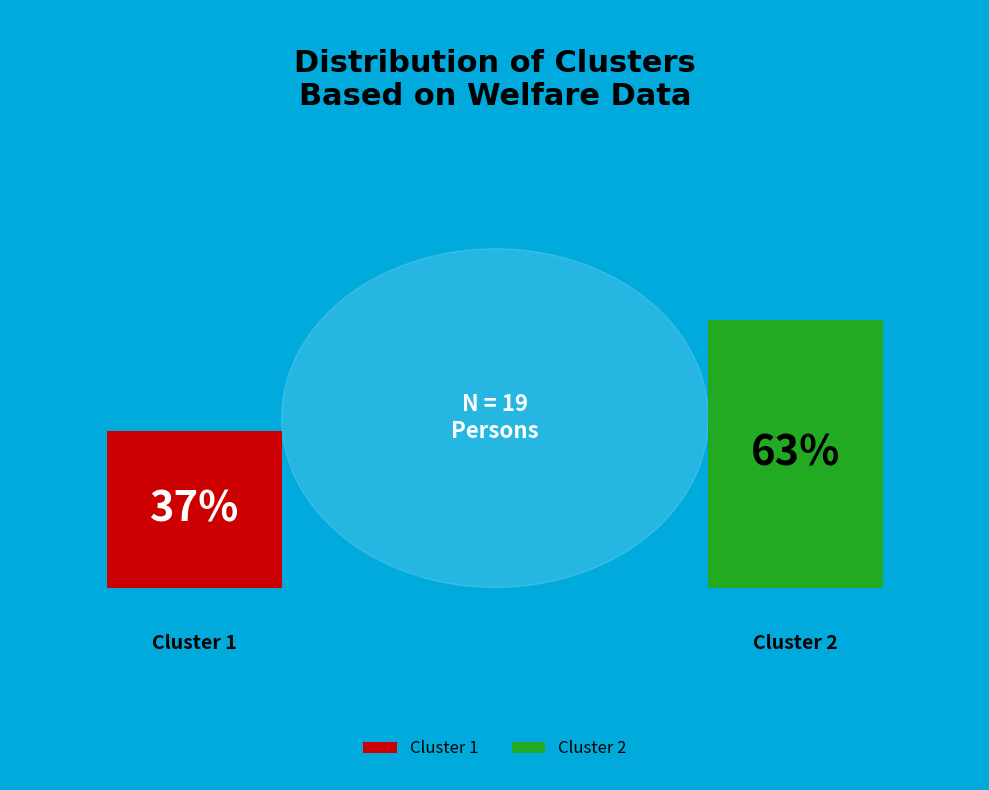

The Cluster 1 slice represents 37% of the pie. True or false?

True